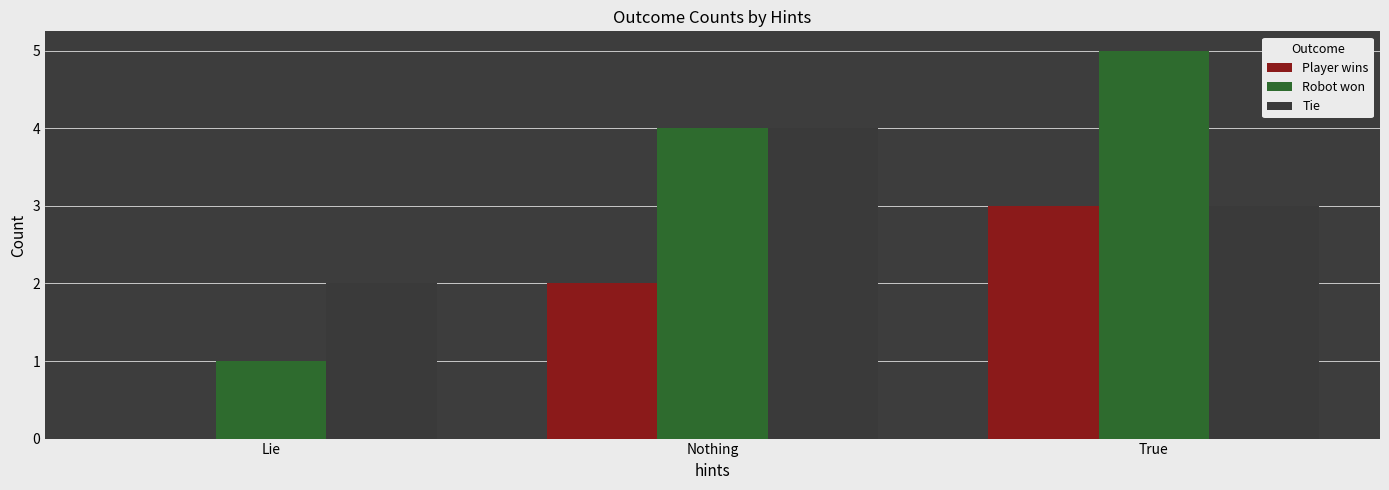

Is it true that Tie equals 2 at Lie?

True